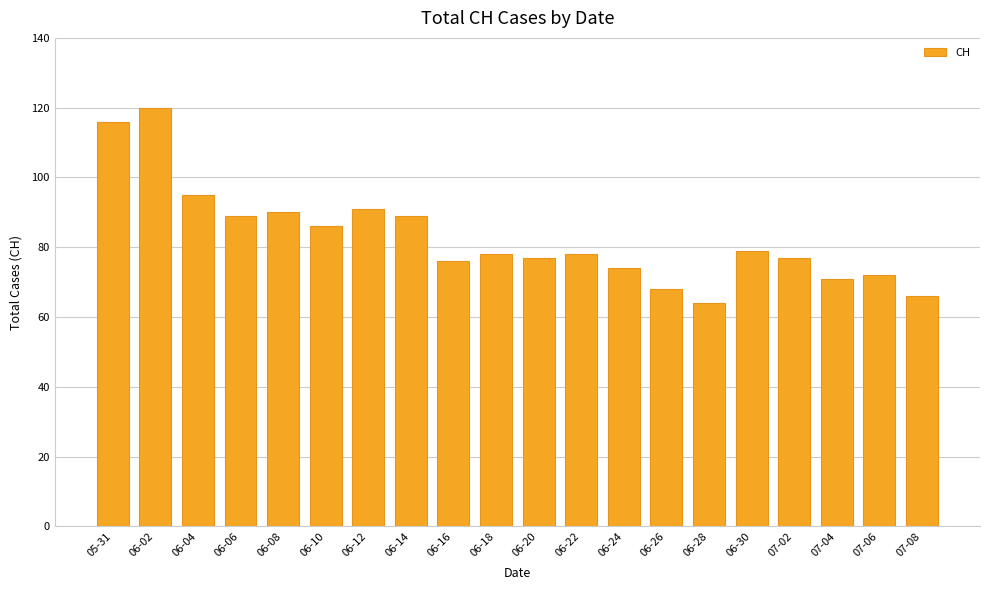

Reading left to right, list all the values displayed in this chart.

05-31=116	06-02=120	06-04=95	06-06=89	06-08=90	06-10=86	06-12=91	06-14=89	06-16=76	06-18=78	06-20=77	06-22=78	06-24=74	06-26=68	06-28=64	06-30=79	07-02=77	07-04=71	07-06=72	07-08=66